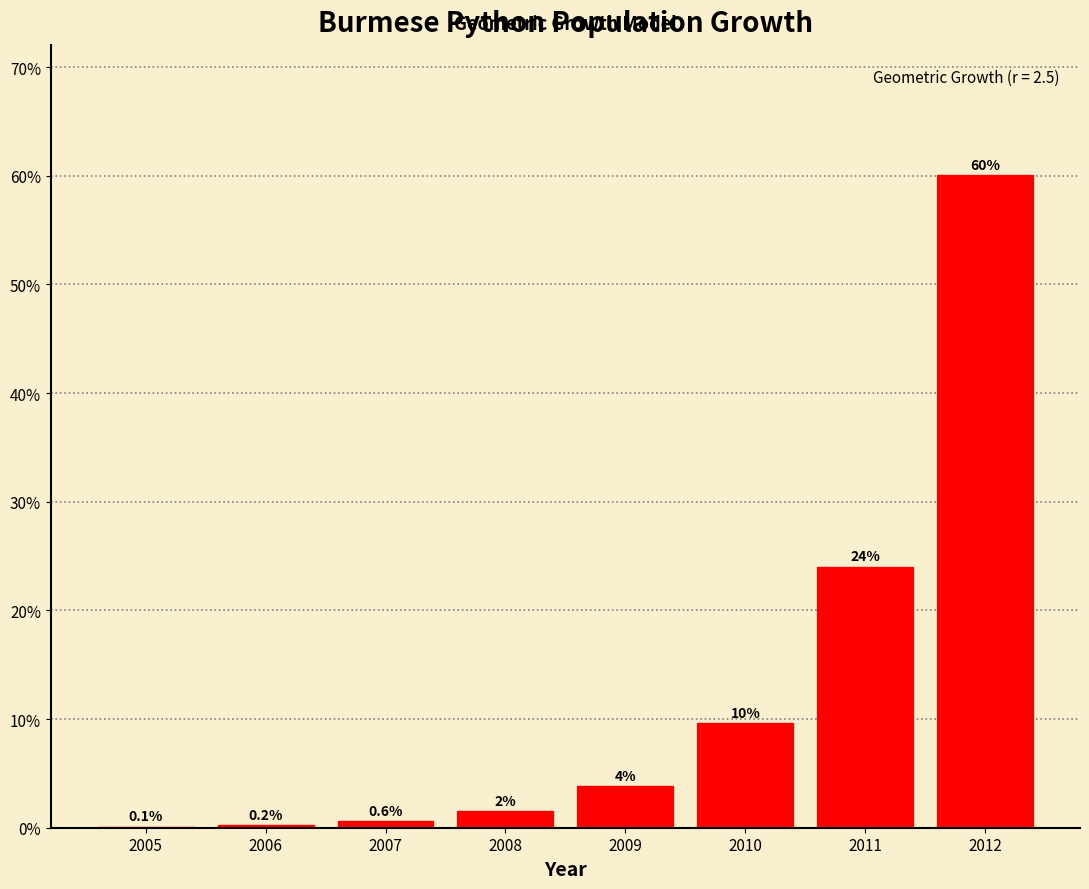

Where is the data nearest to the value 30?

2011